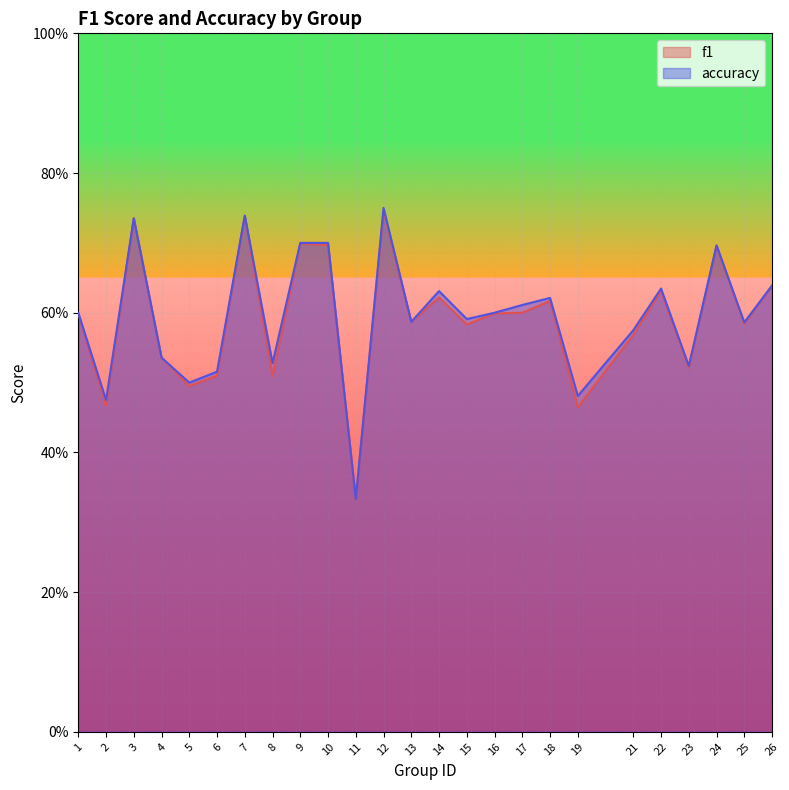

How many interior local valleys does the f1 series have?

9